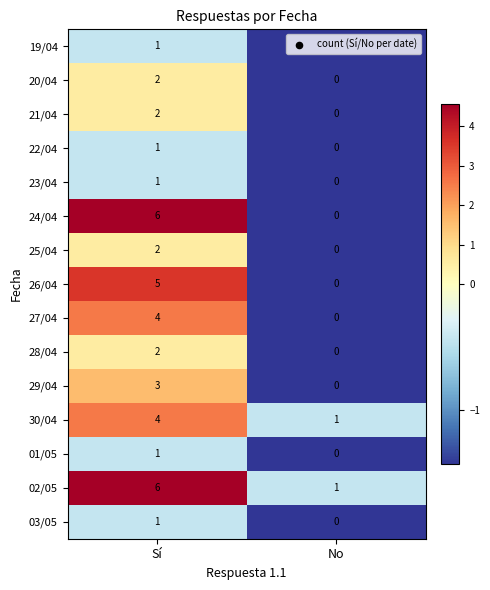

Rank the categories by 03/05 value from lowest to highest.

No, Sí